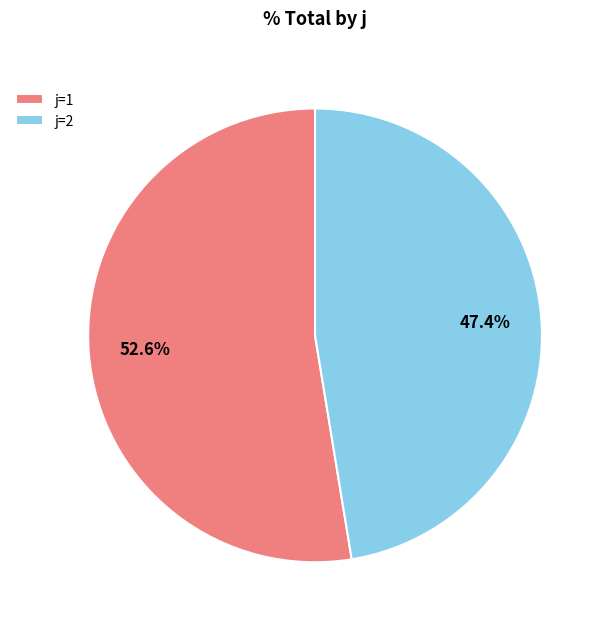

Between j=1 and j=2, which is larger?

j=1